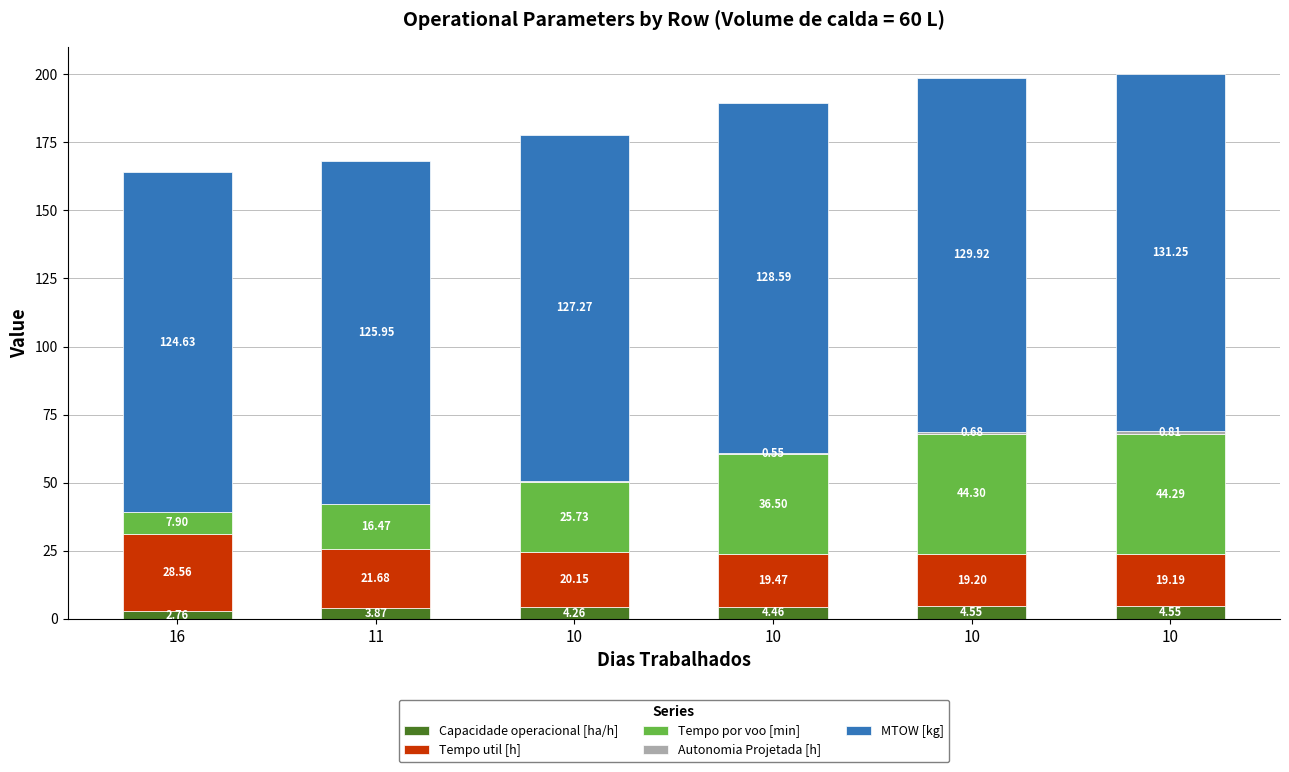

Is it true that Capacidade operacional [ha/h] equals 6.0 at 10?

False